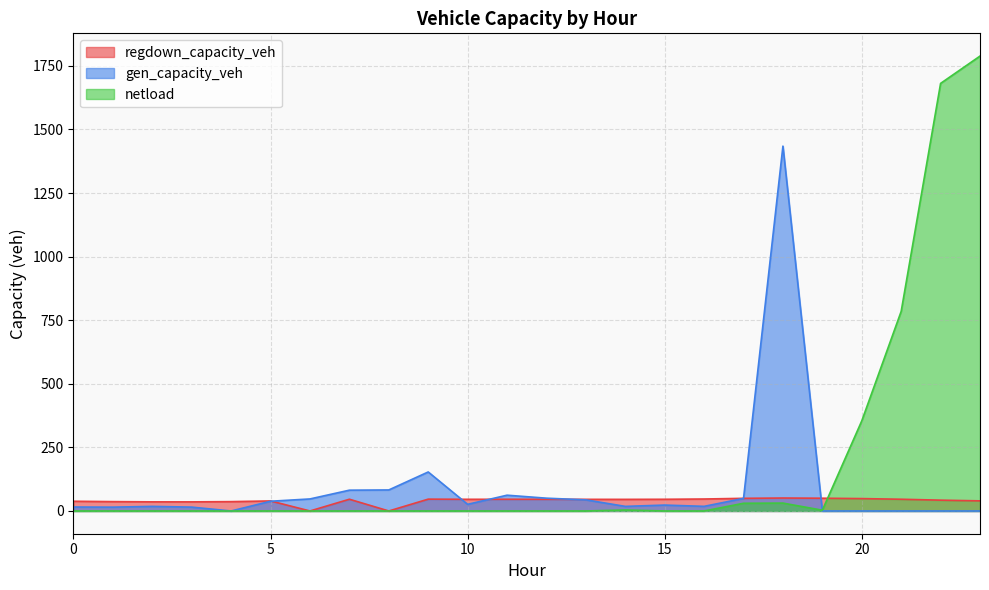

Which series has the largest total across all categories?

netload